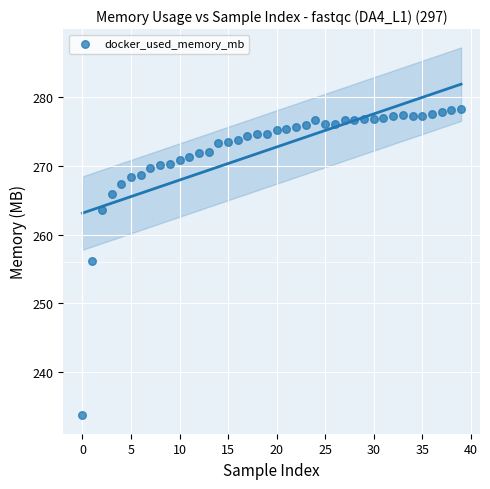

What Y value in the scatter plot is closest to 255?

256.2